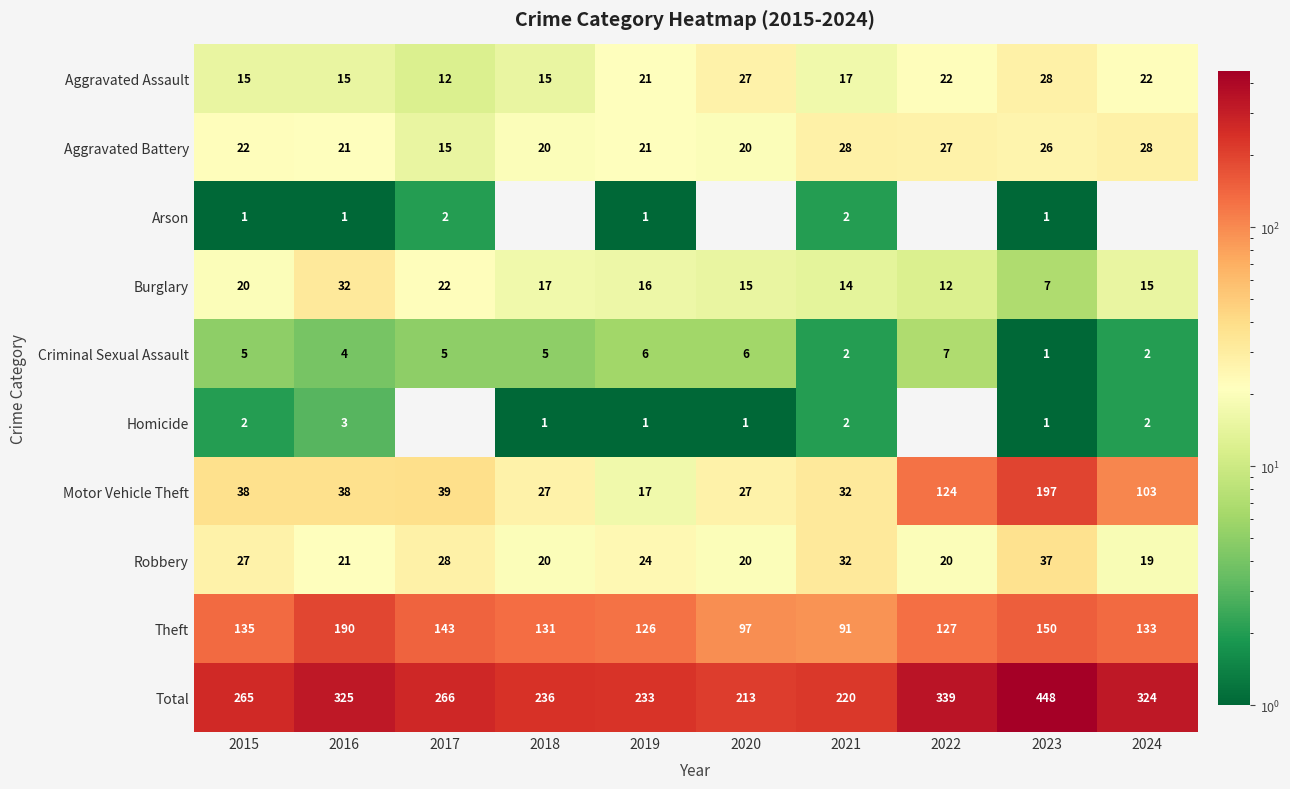

What is the difference between the maximum and minimum values in the Theft series?

99